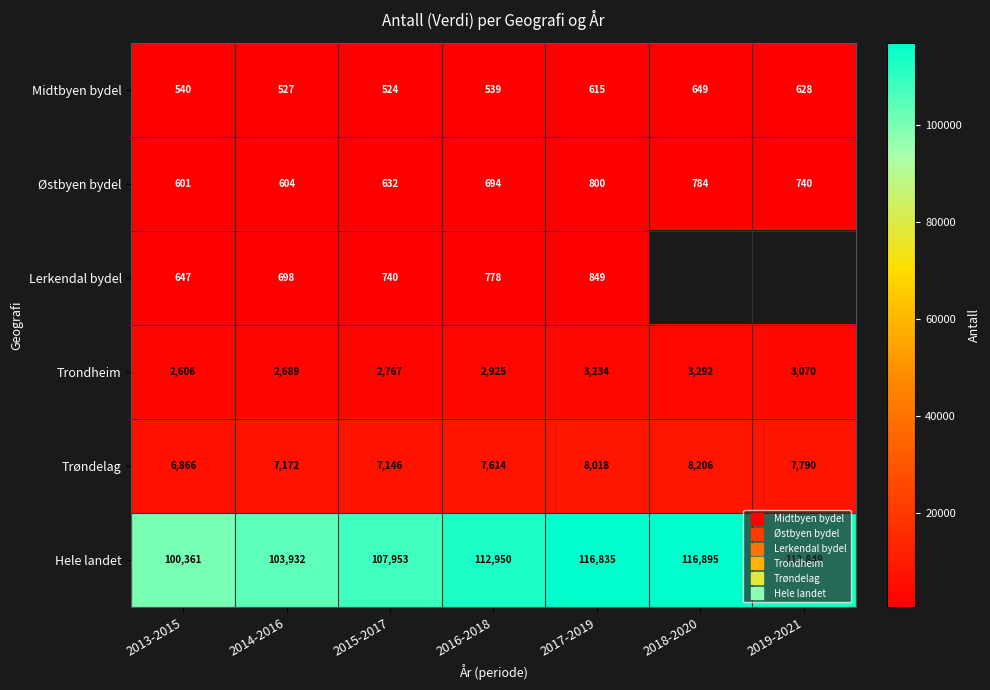

Which series changed the most between 2016-2018 and 2018-2020?

Hele landet